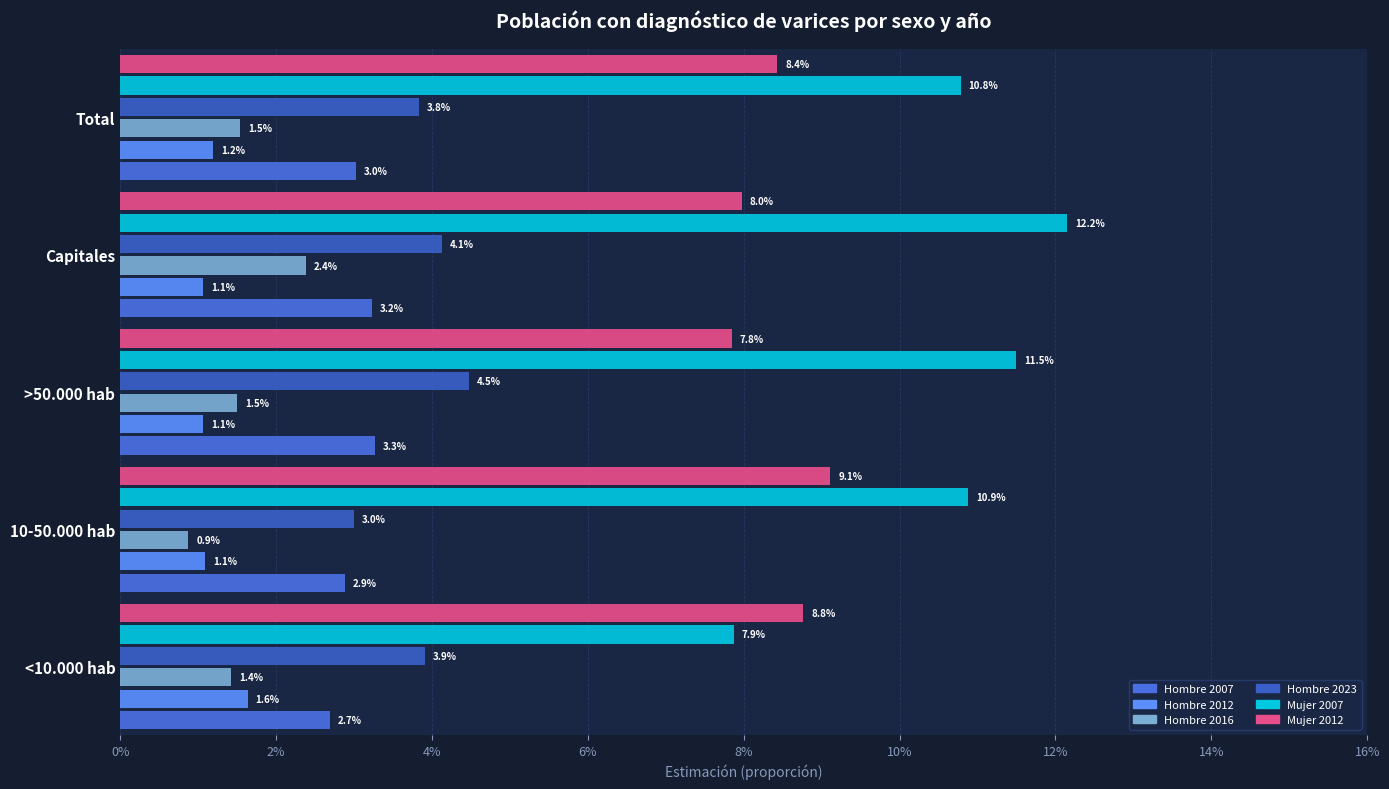

How many bars are there in total?

30